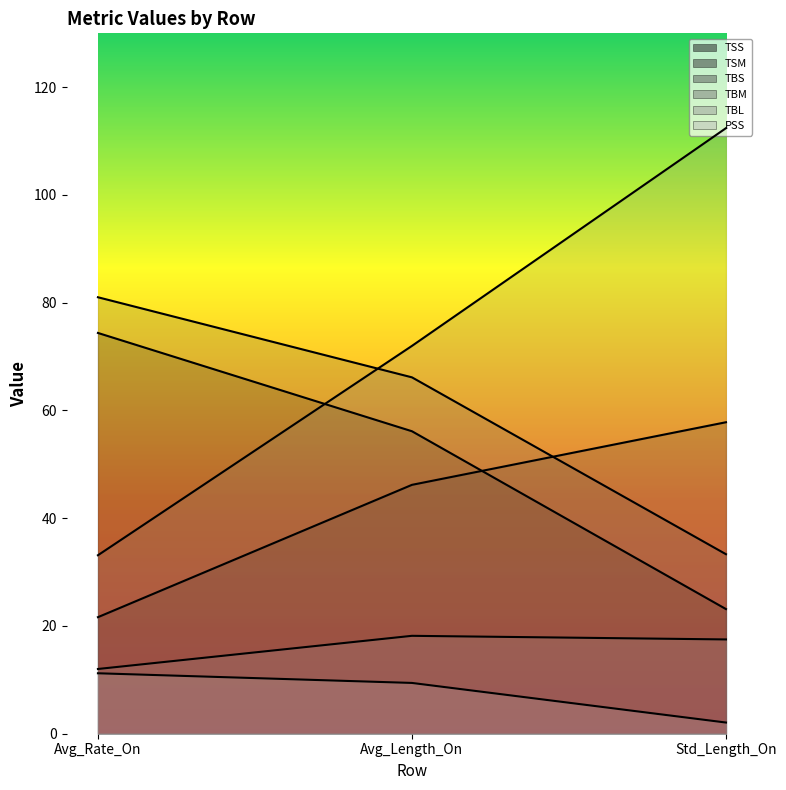

Which series changed the most between Avg_Rate_On and Std_Length_On?

TBM